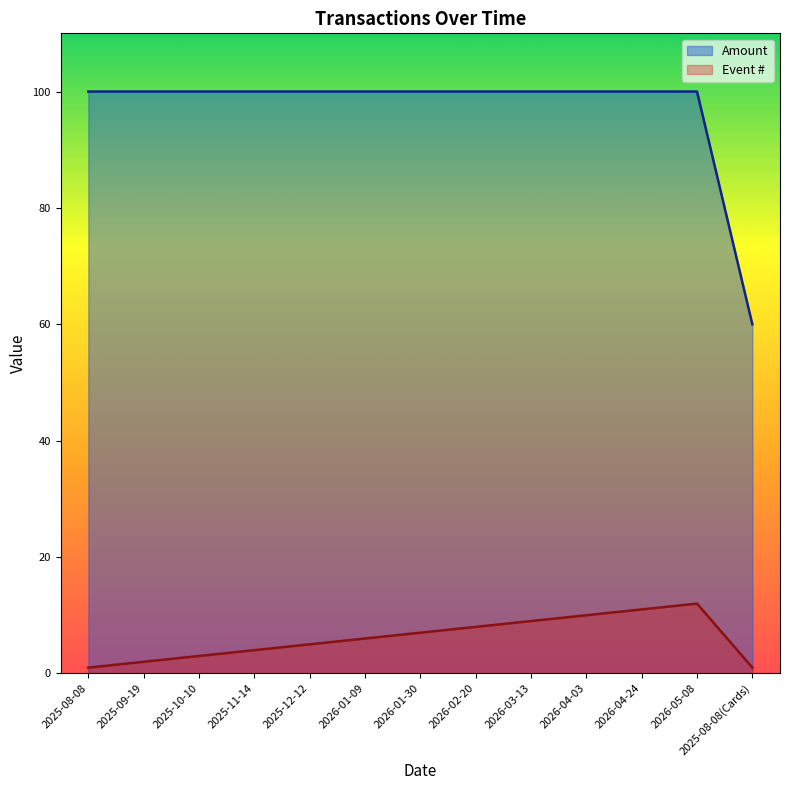

What is the label of the 10th point from the left?

2026-04-03